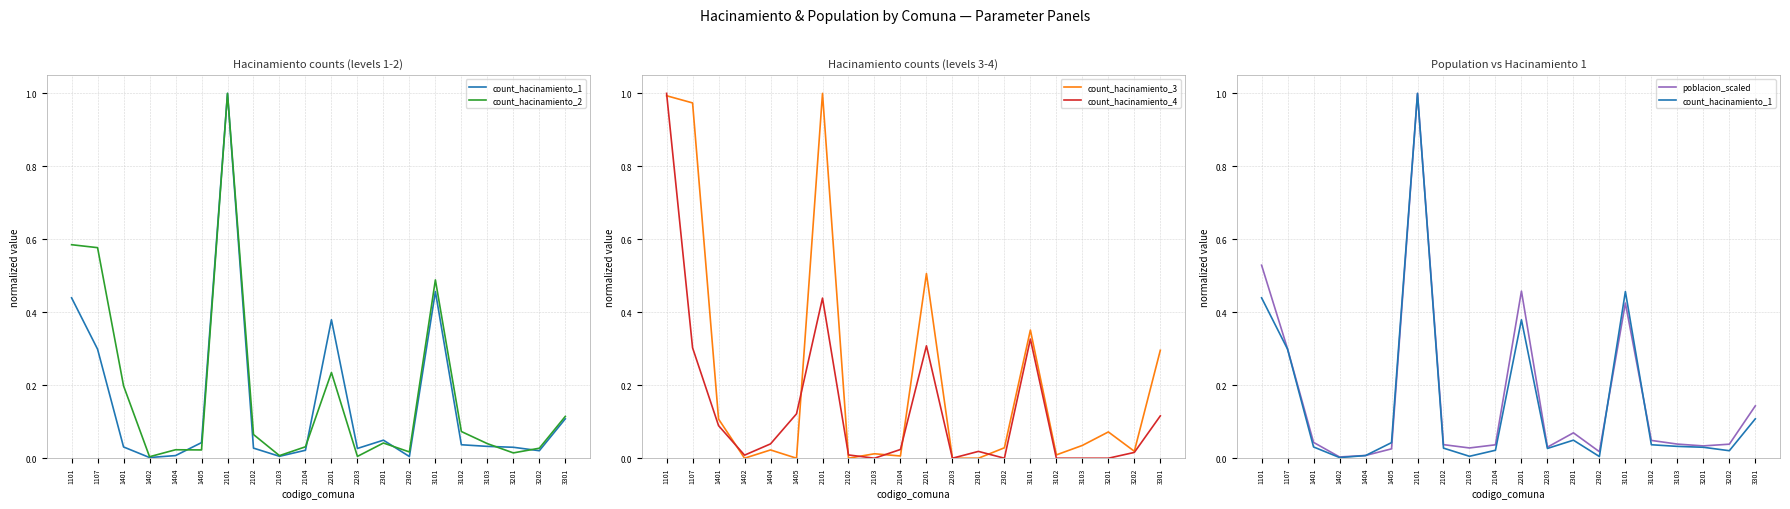

Which series has the largest total across all categories?

count_hacinamiento_3